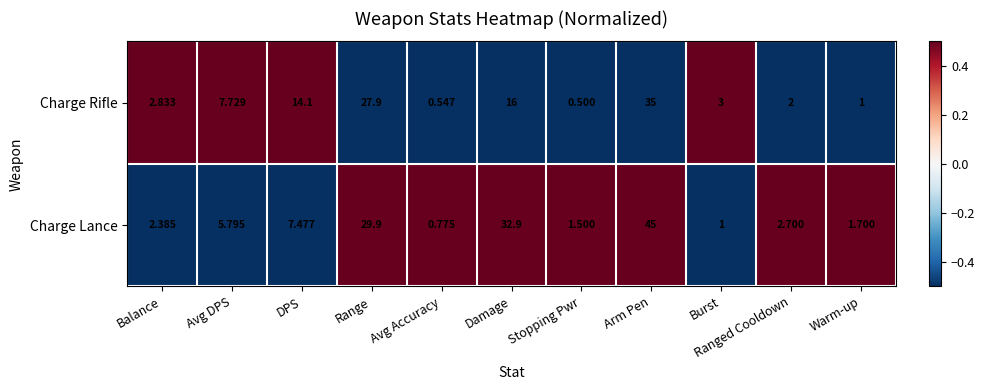

At which category is the sum across all series the highest?

Arm Pen